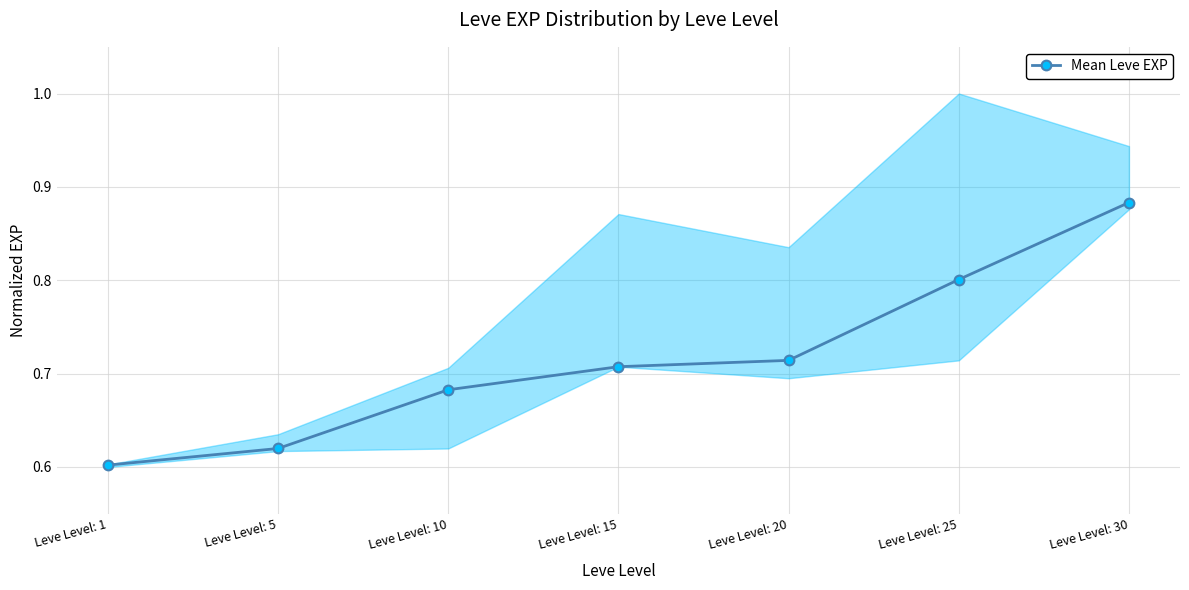

What is the greatest value displayed?

0.9